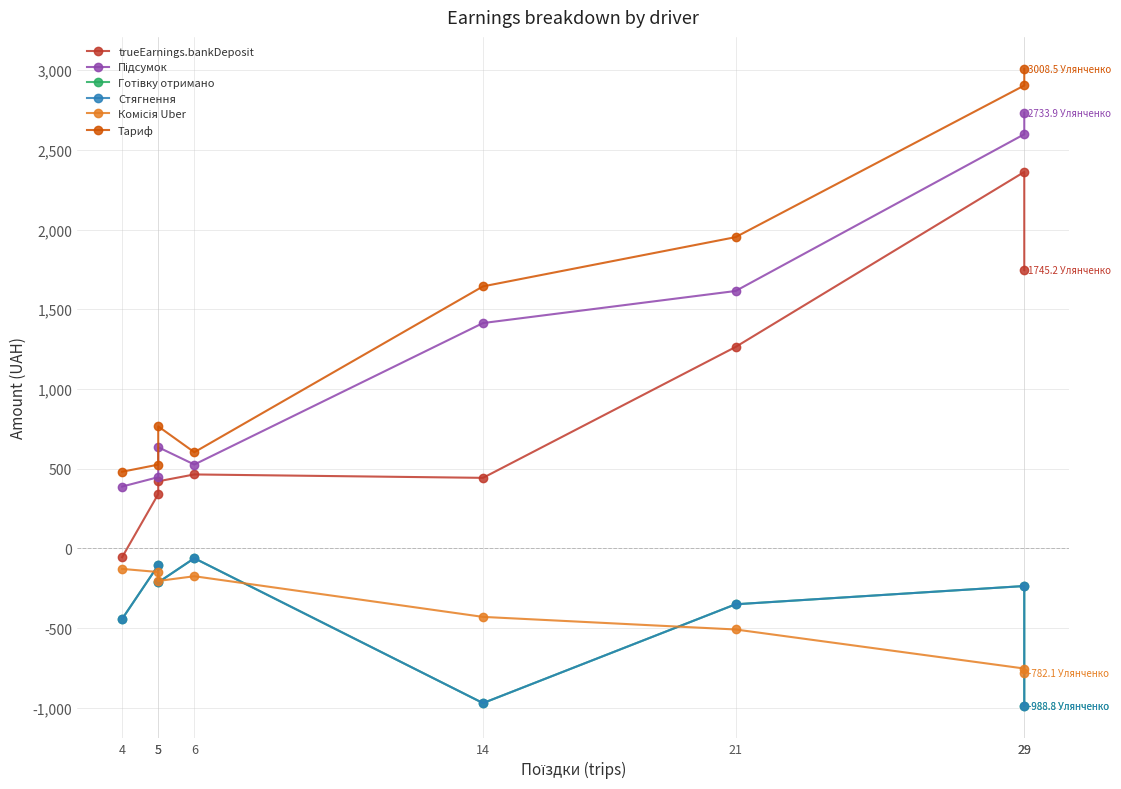

At which label does Підсумок reach its minimum?

4